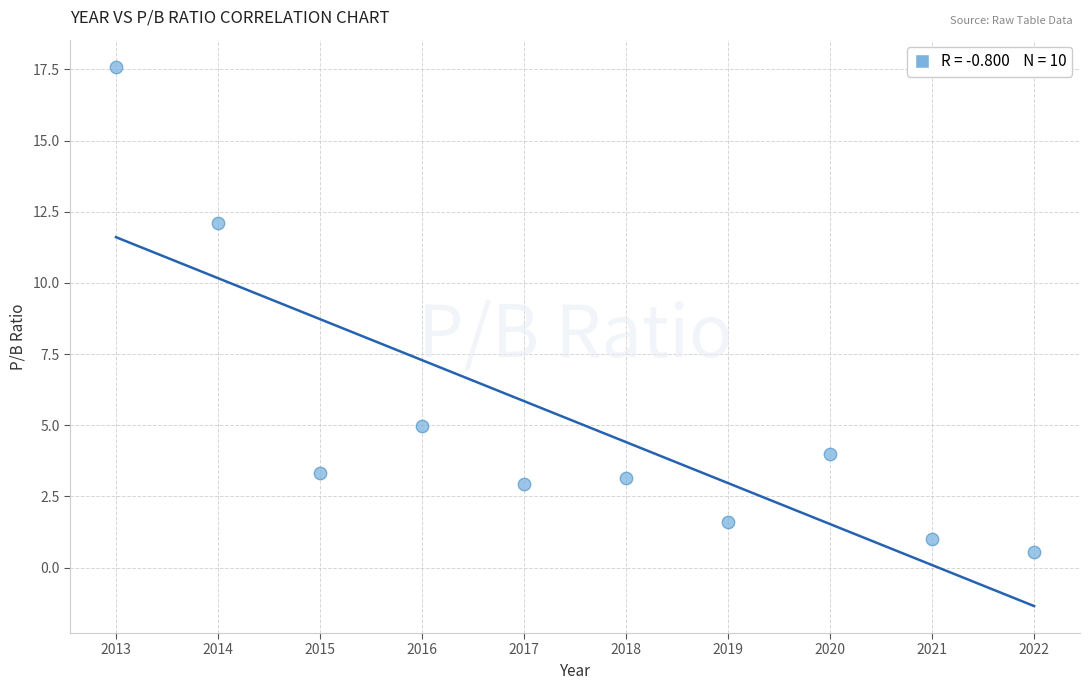

What Y value in the scatter plot is closest to 9?

12.1